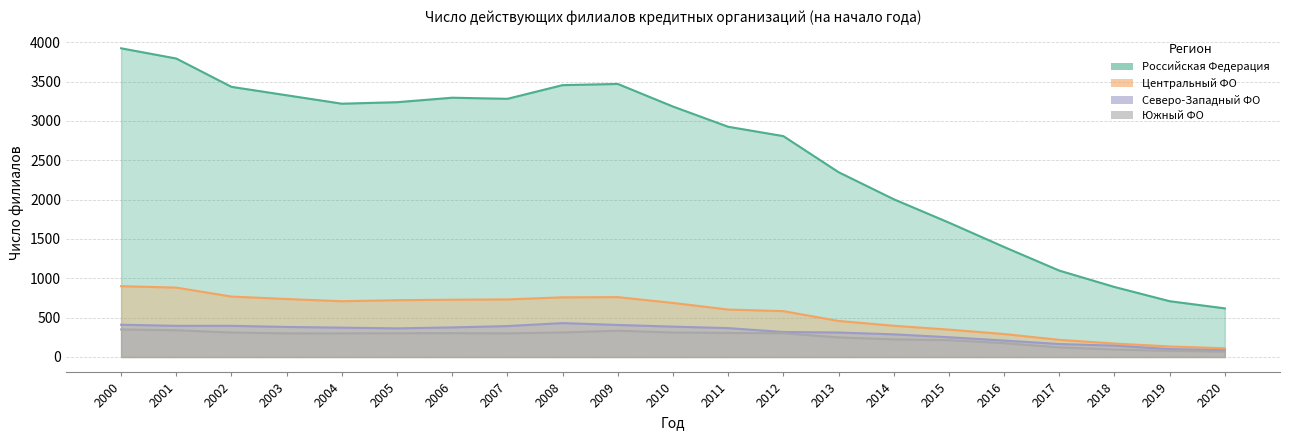

Reading left to right, what are all the values shown in this chart?

Российская Федерация: 2000=3923	2001=3793	2002=3433	2003=3326	2004=3219	2005=3238	2006=3295	2007=3281	2008=3455	2009=3470	2010=3183	2011=2926	2012=2807	2013=2349	2014=2005	2015=1708	2016=1398	2017=1098	2018=890	2019=709	2020=618
Центральный ФО: 2000=900	2001=882	2002=768	2003=737	2004=709	2005=722	2006=728	2007=732	2008=758	2009=761	2010=687	2011=603	2012=583	2013=458	2014=397	2015=348	2016=292	2017=218	2018=171	2019=134	2020=111
Северо-Западный ФО: 2000=410	2001=396	2002=396	2003=382	2004=373	2005=364	2006=376	2007=393	2008=431	2009=407	2010=386	2011=367	2012=318	2013=311	2014=288	2015=251	2016=209	2017=165	2018=144	2019=101	2020=86
Южный ФО: 2000=350	2001=340	2002=311	2003=300	2004=300	2005=302	2006=303	2007=300	2008=312	2009=334	2010=311	2011=306	2012=302	2013=249	2014=224	2015=214	2016=176	2017=122	2018=95	2019=78	2020=68